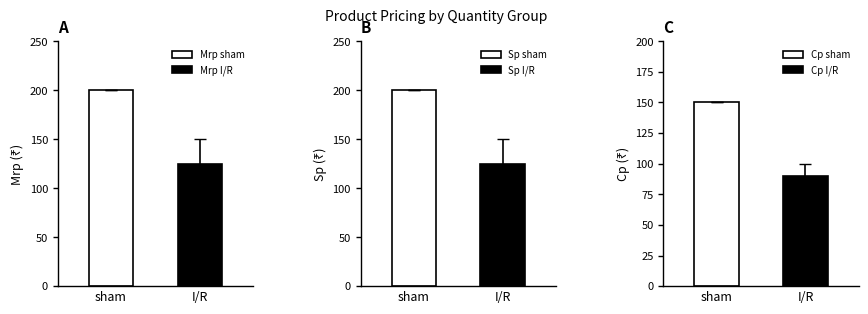

What is the highest value of the Mrp sham series?

200